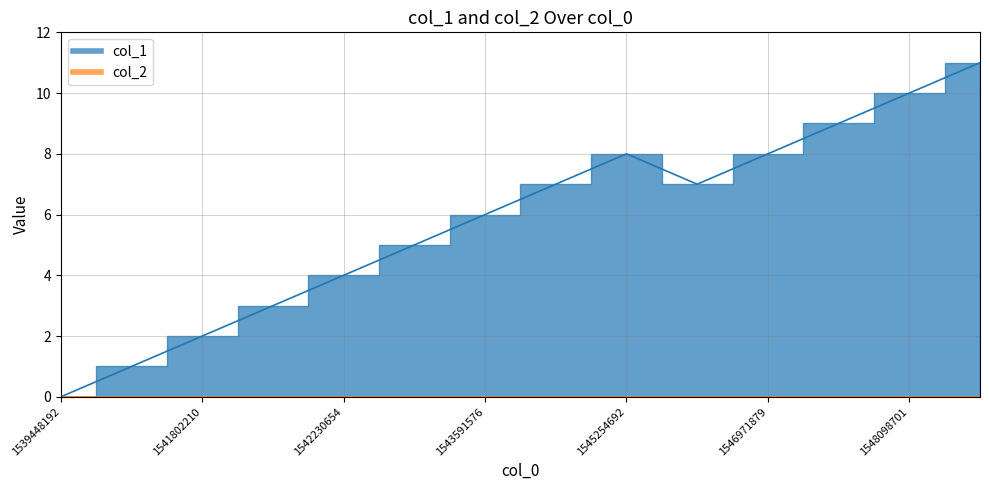

What is the difference between the values at 1545157492 and 1539448192?

7